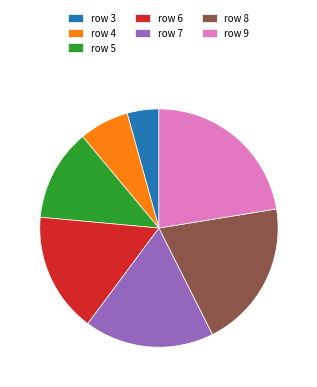

Which category has the smallest portion of the pie?

row 3